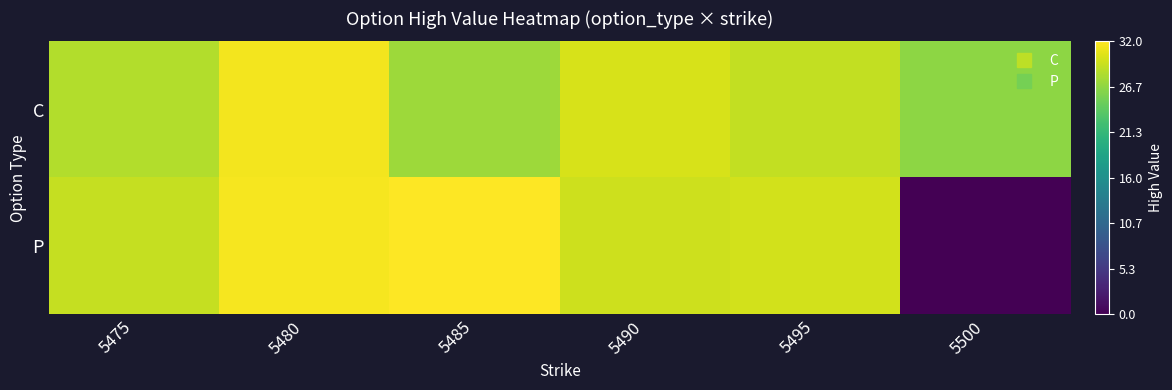

At how many categories does at least one series exceed 0?

6